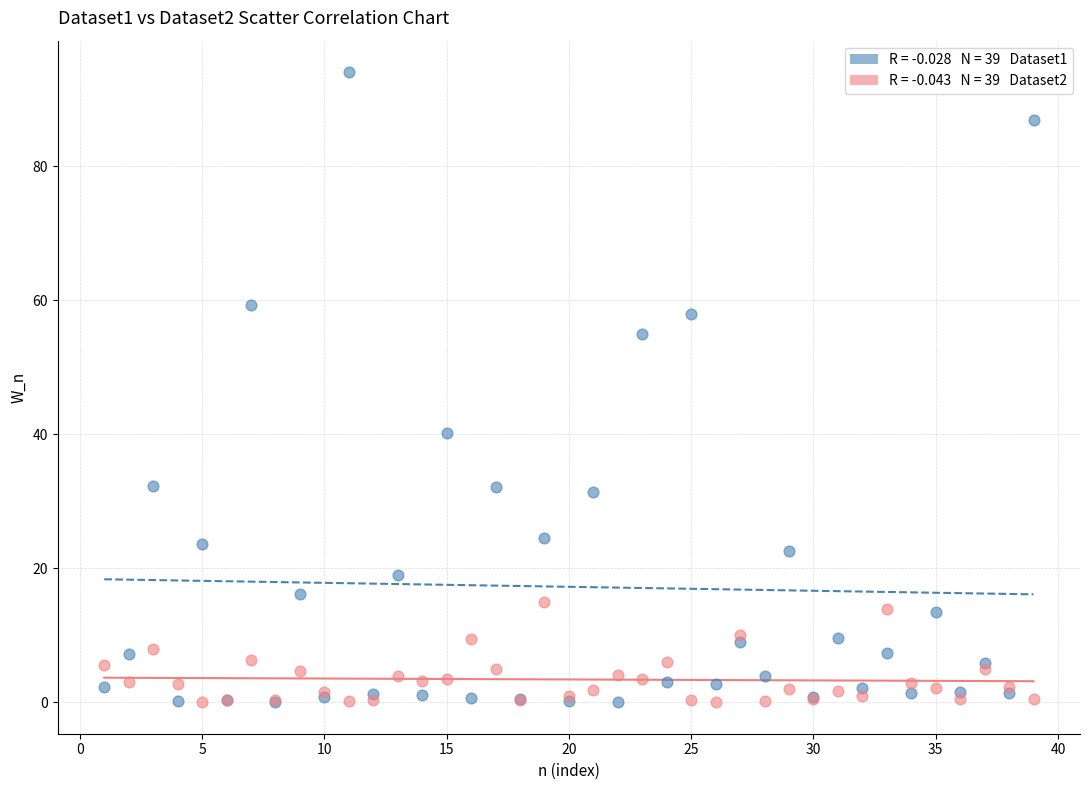

Across all series, what Y value is closest to 47?

40.2